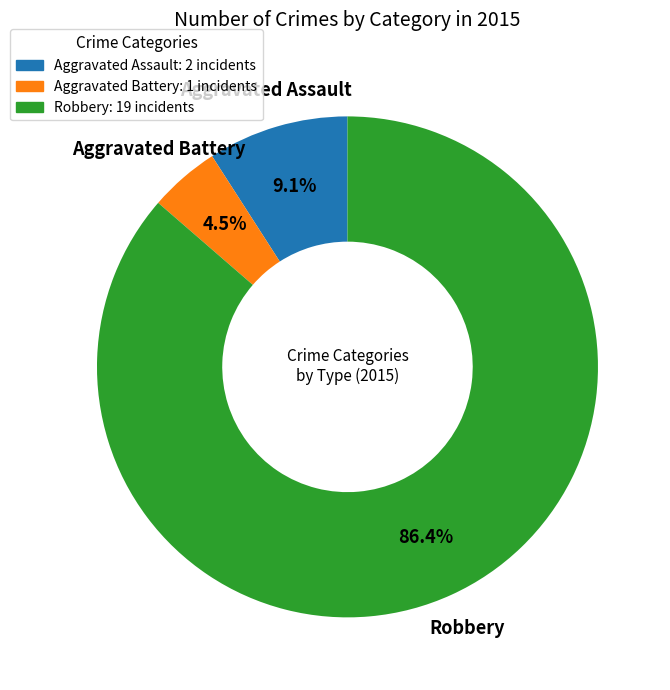

True or false: Aggravated Battery accounts for 11% of the total.

False